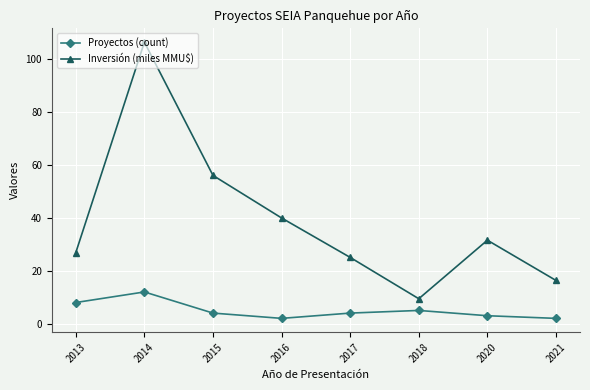

Reading left to right, transcribe all the data shown in this chart.

Proyectos (count): 8.0	12.0	4.0	2.0	4.0	5.0	3.0	2.0
Inversión (miles MMU$): 26.9	106.6	56.1	40.0	25.1	9.4	31.6	16.4